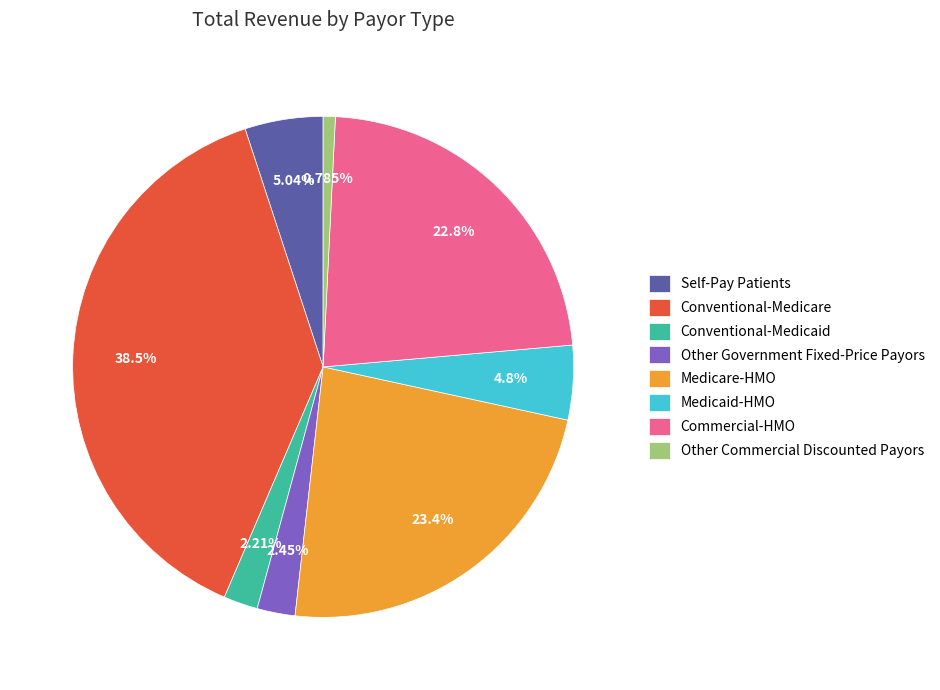

To the nearest percent, what portion does Conventional-Medicaid represent?

2%